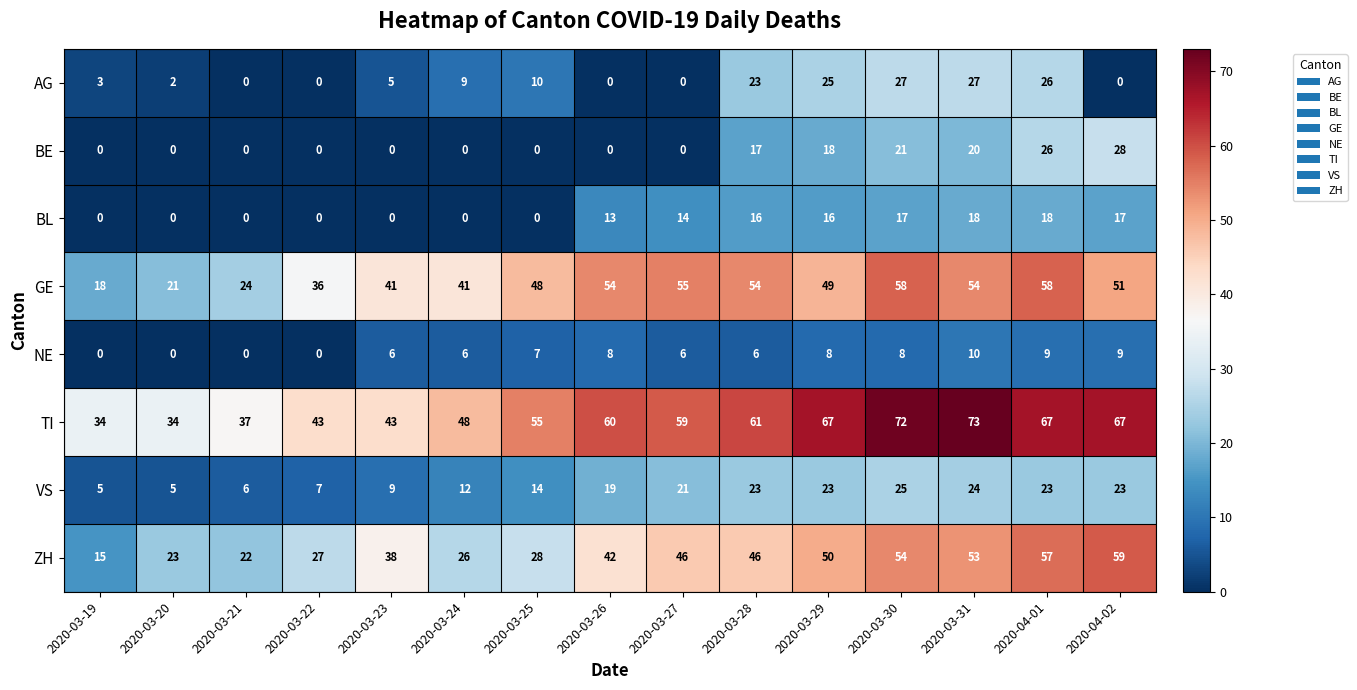

What is the greatest value displayed?

73